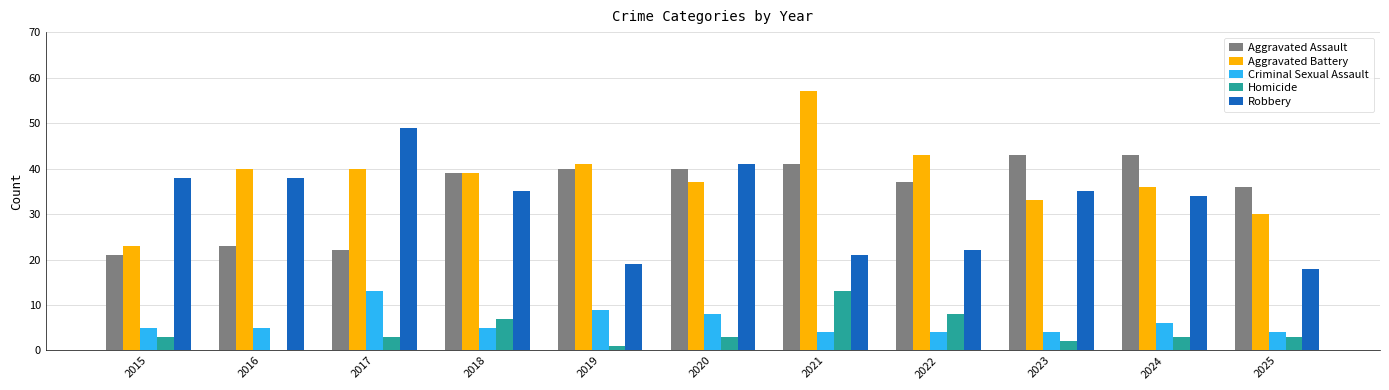

What is the total value across all series at 2015?

90